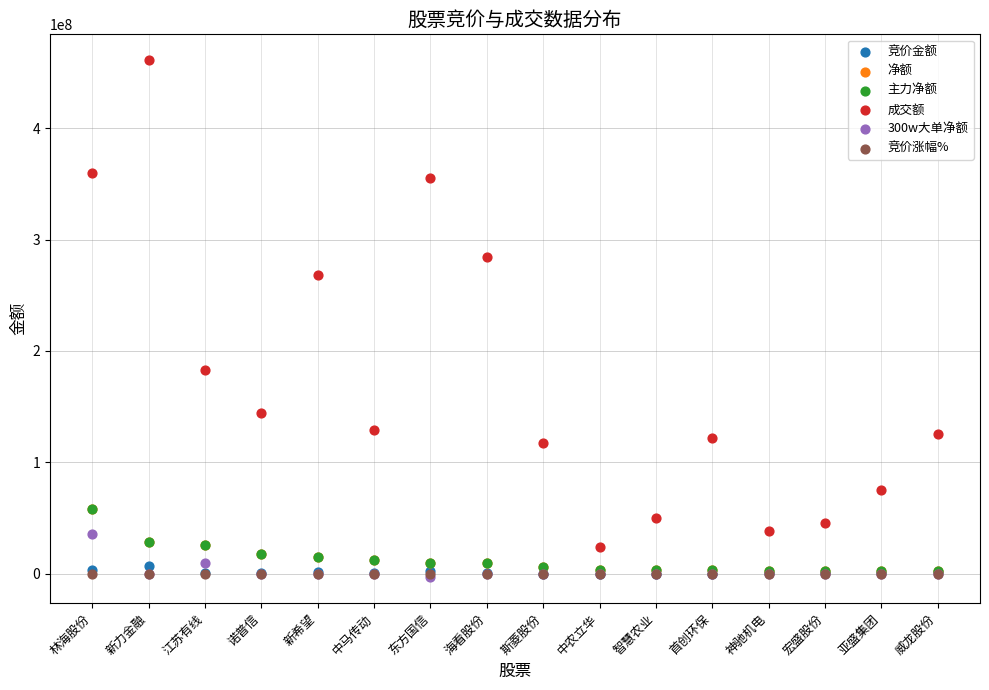

What are all the series names shown in the legend?

竞价金额, 净额, 主力净额, 成交额, 300w大单净额, 竞价涨幅%